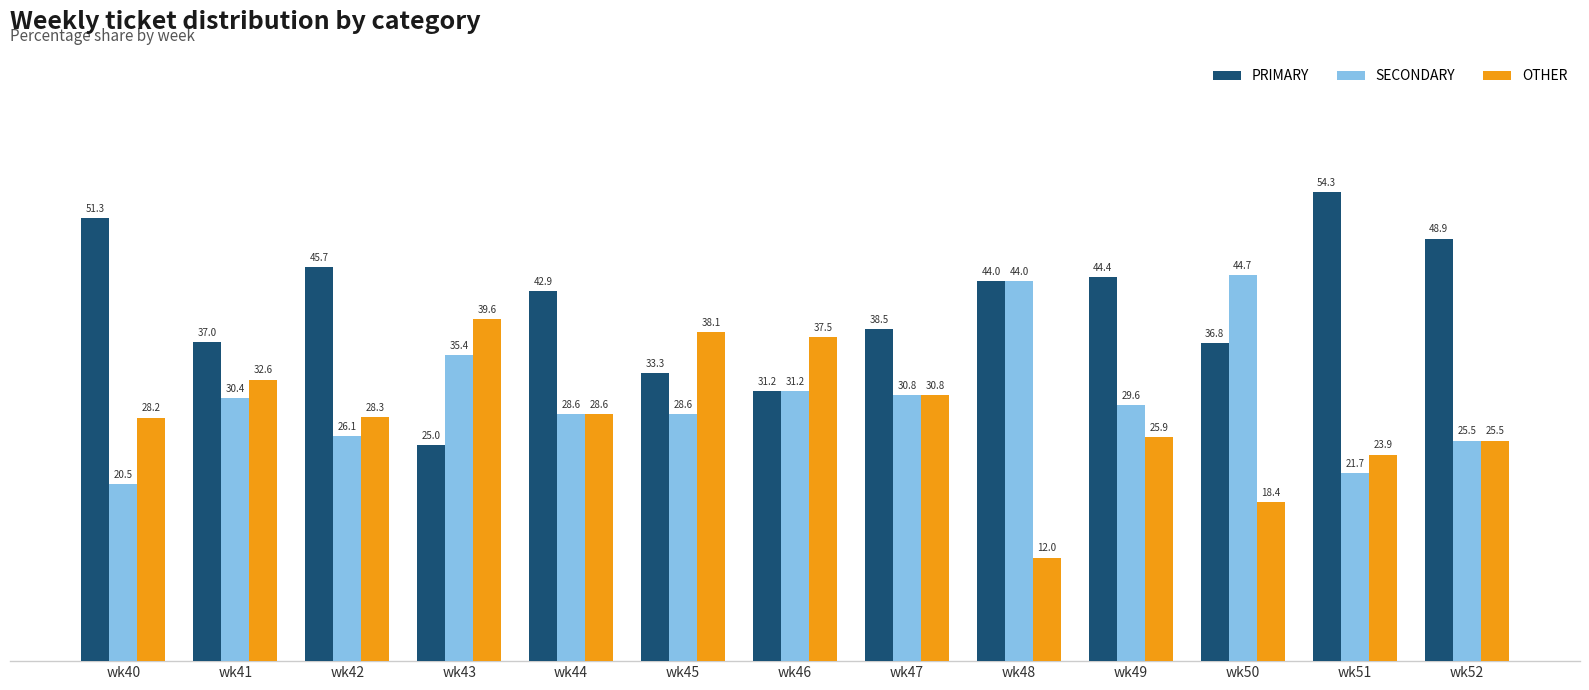

At wk49, list the series in order from largest to smallest.

PRIMARY, SECONDARY, OTHER